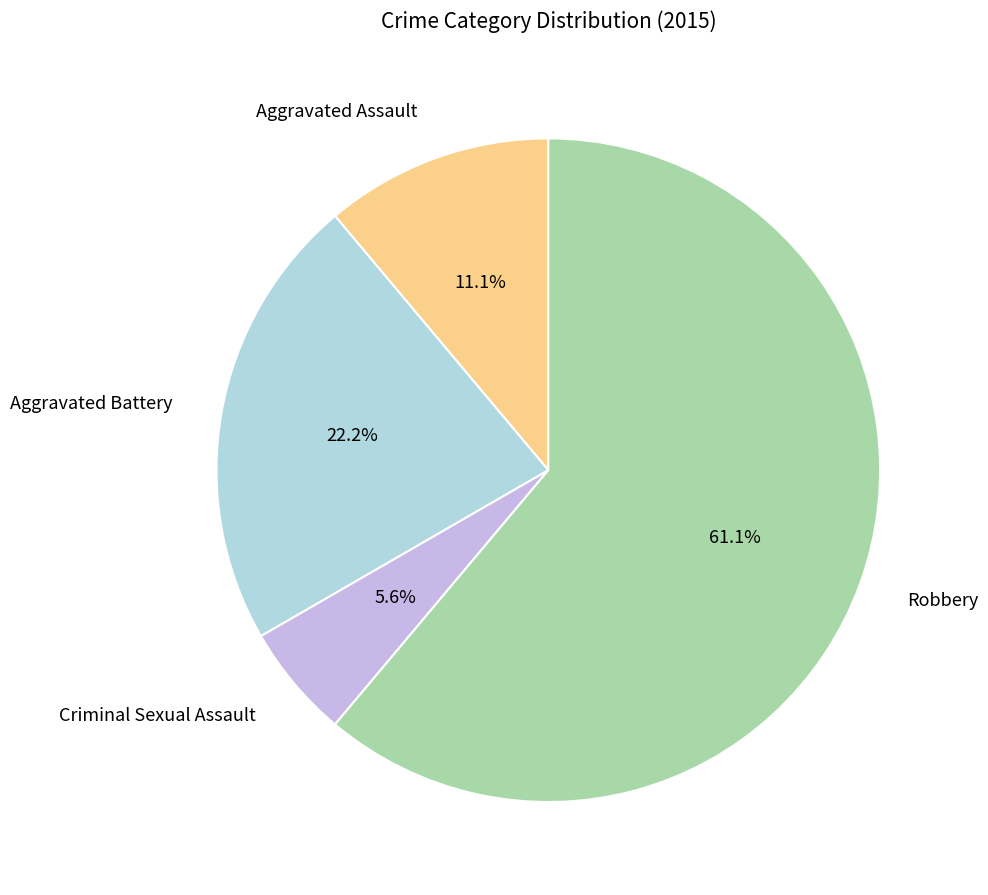

What percentage is the Criminal Sexual Assault slice, to the nearest percent?

6%